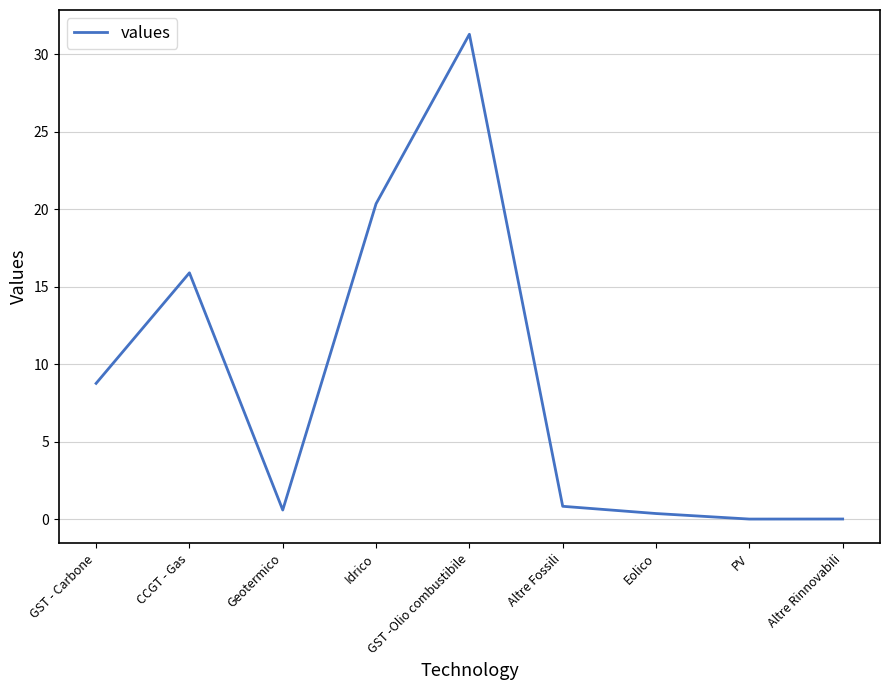

What is the difference between the maximum and minimum values?

31.3